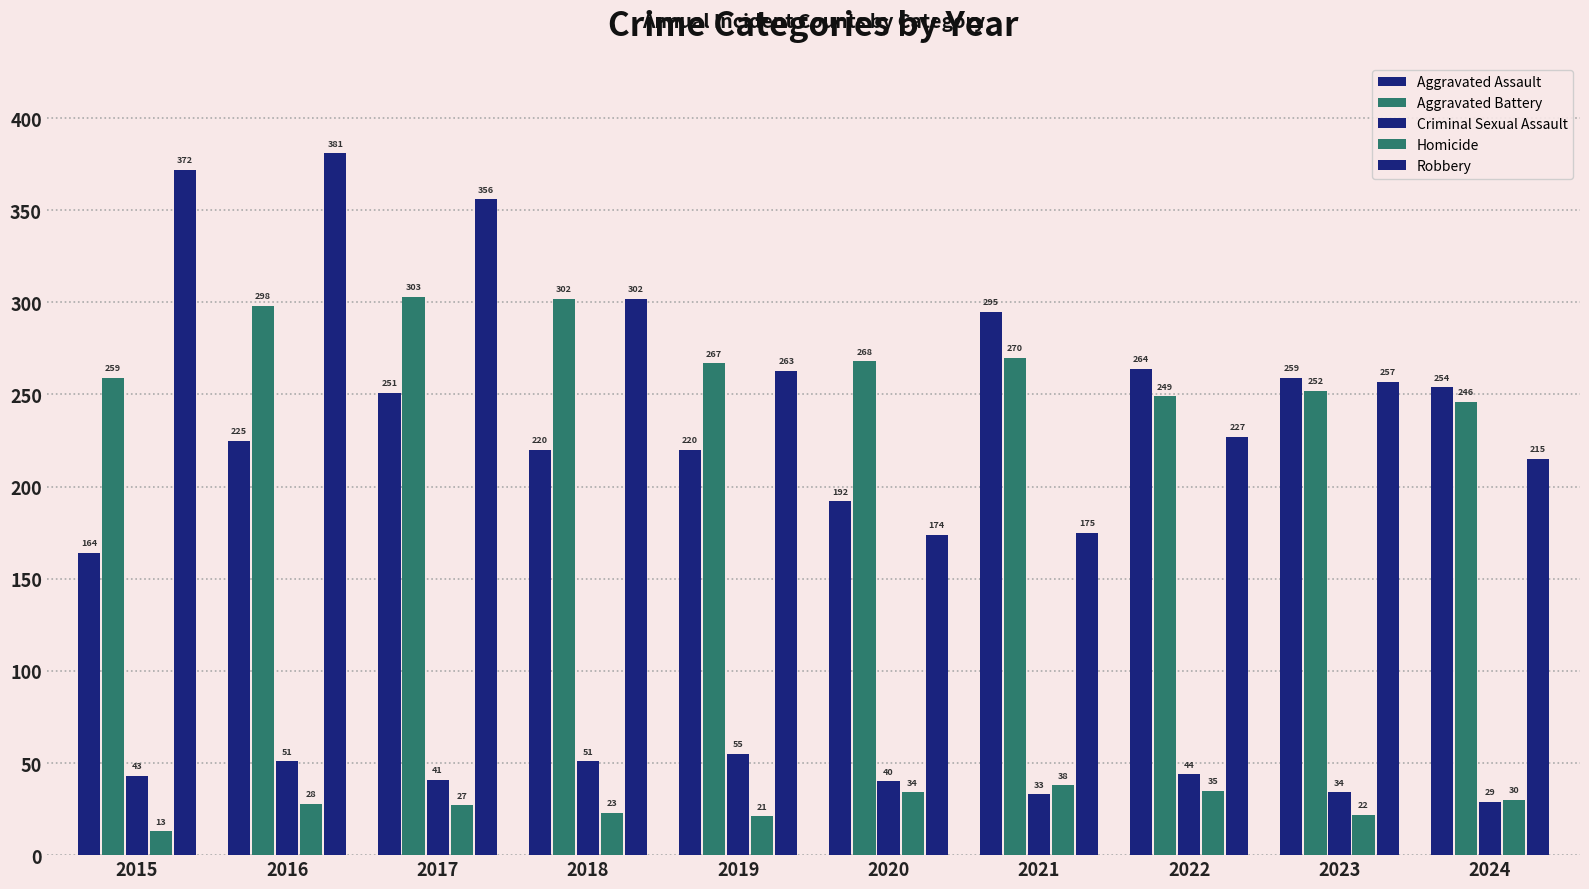

Which series has the largest total across all categories?

Robbery